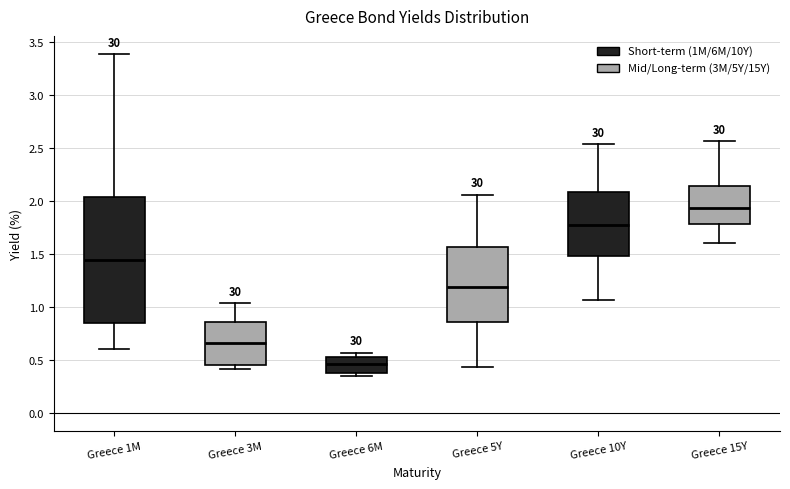

Which box's median line is the lowest?

Greece 6M